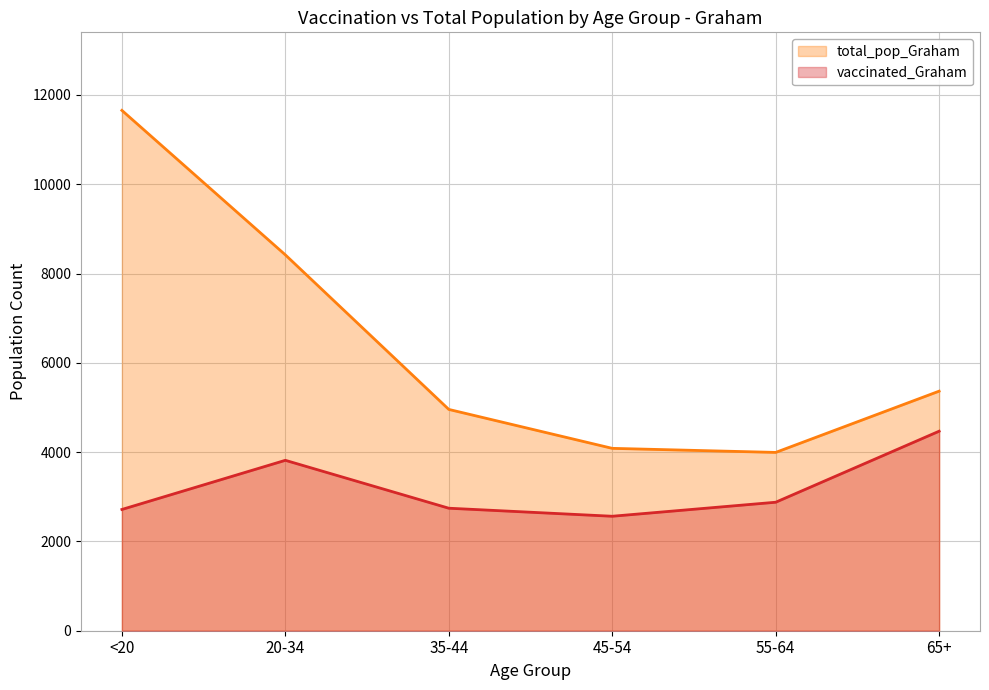

What position from the right is 55-64?

2